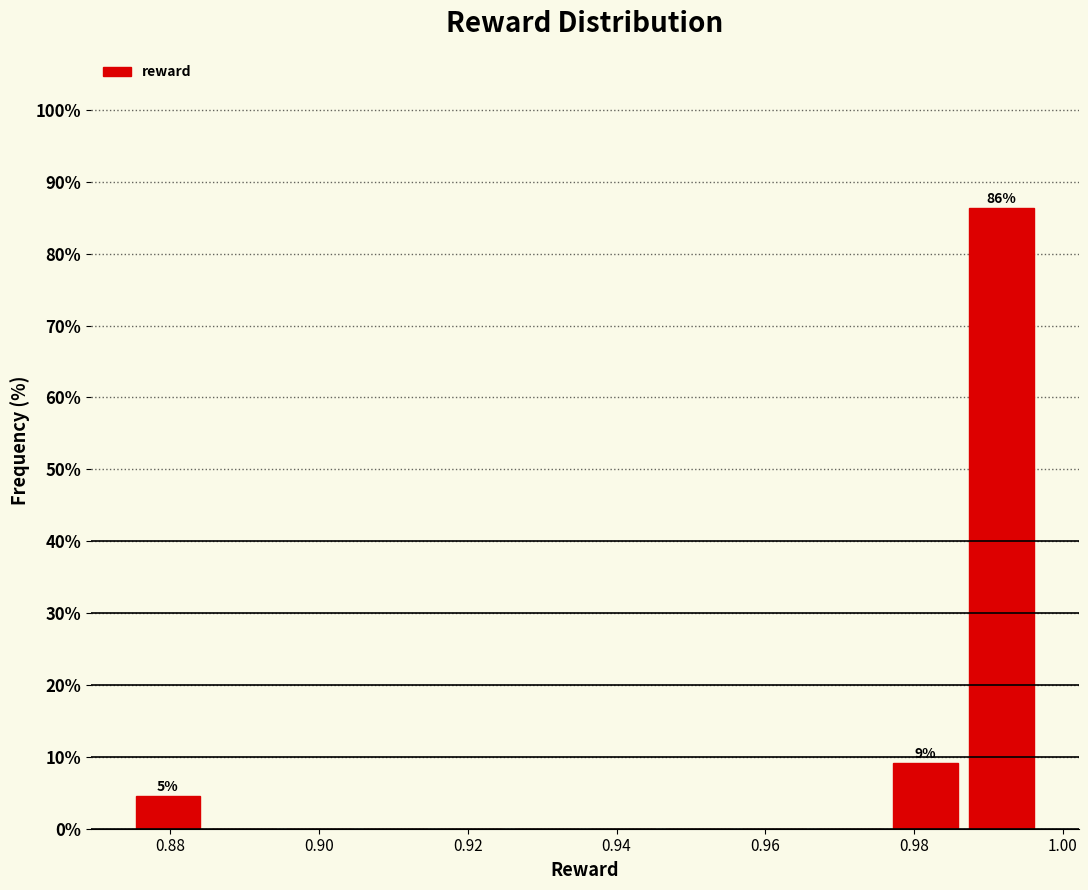

Which range on the x-axis has the tallest bar?

0.986 to 0.996